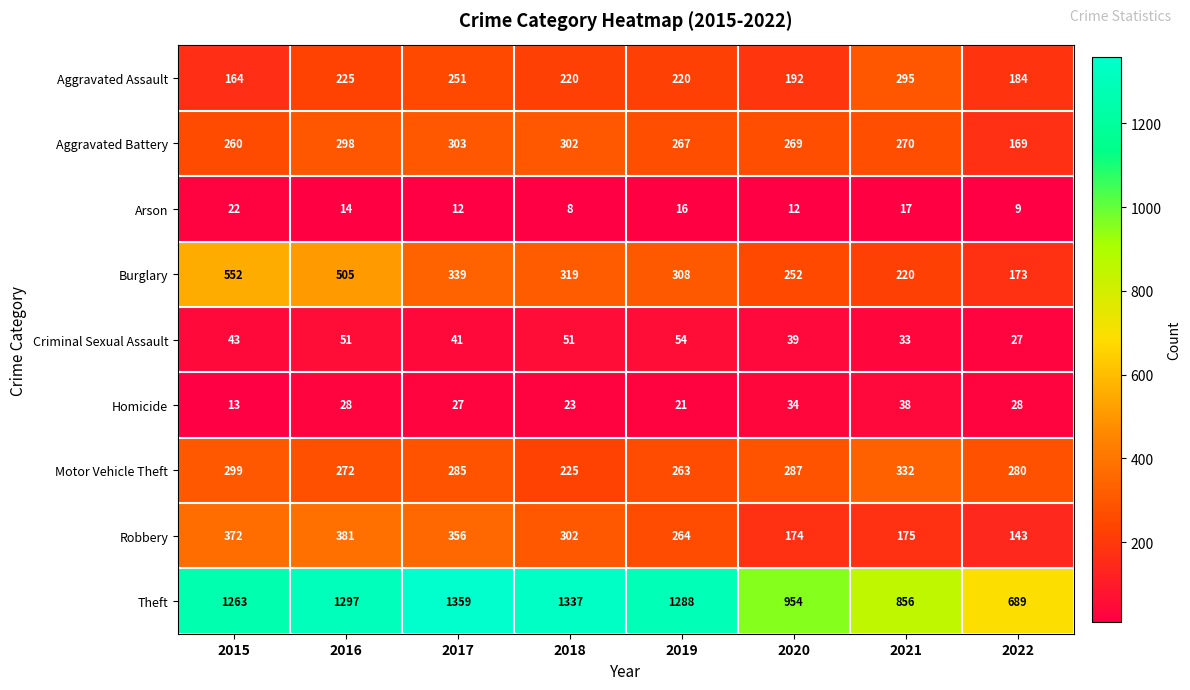

At which category is the sum across all series the highest?

2016